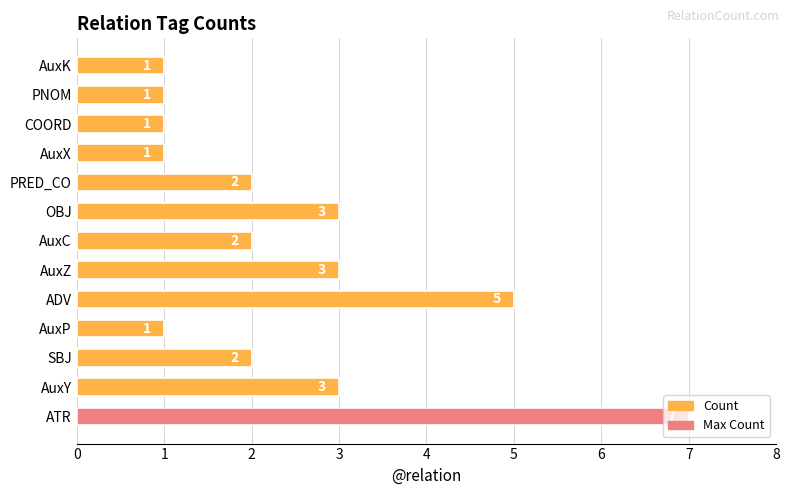

What is the difference between the second highest and second lowest values?

4